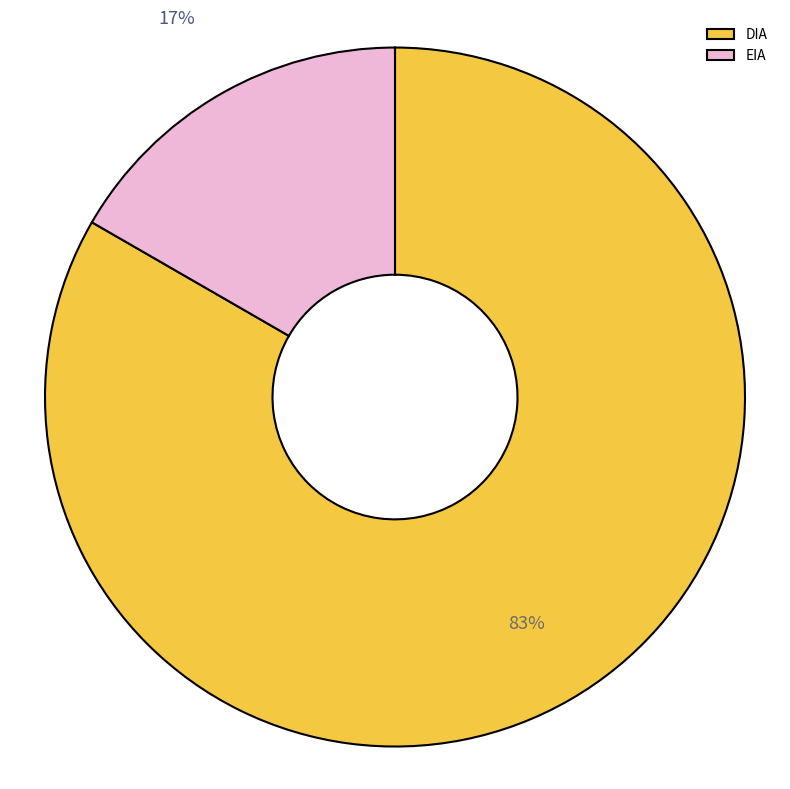

To the nearest percent, what is the combined percentage of DIA and EIA?

100%